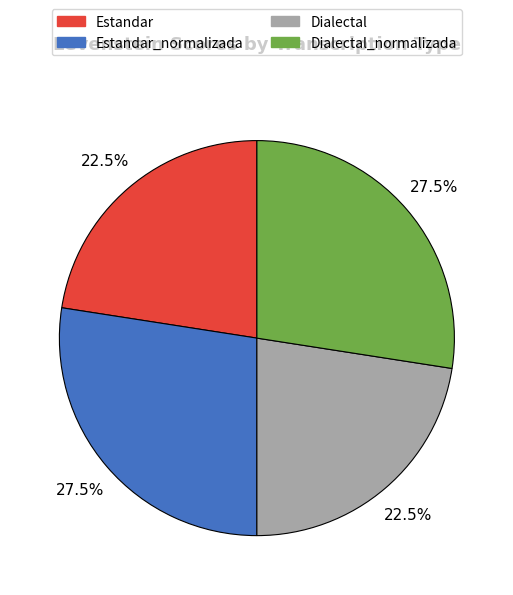

Is there any slice that represents more than half of the pie?

No